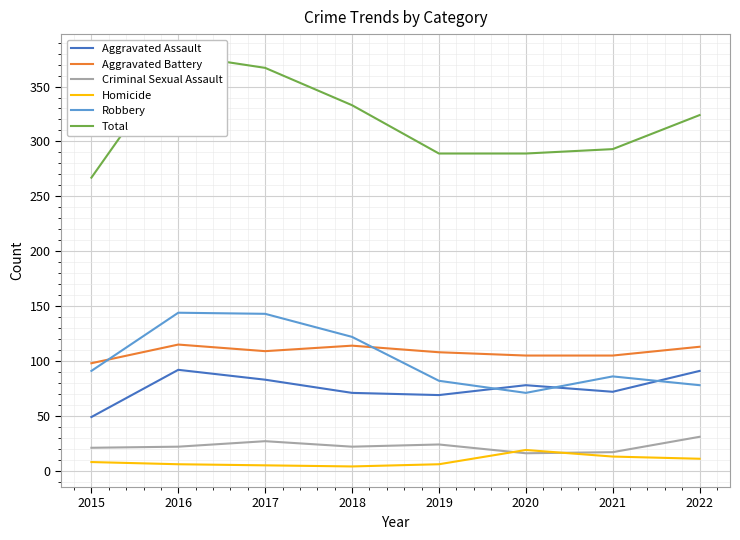

What is the highest value of the Aggravated Assault series?

92